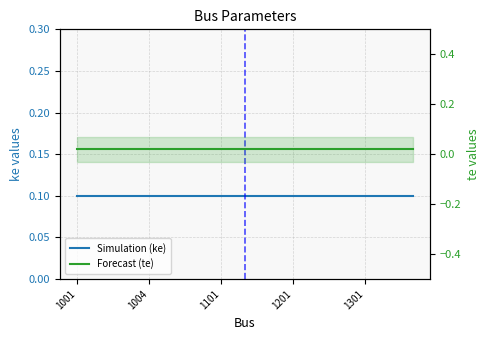

Rank the series by their average value, from lowest to highest.

te (Forecast), ke (Simulation)